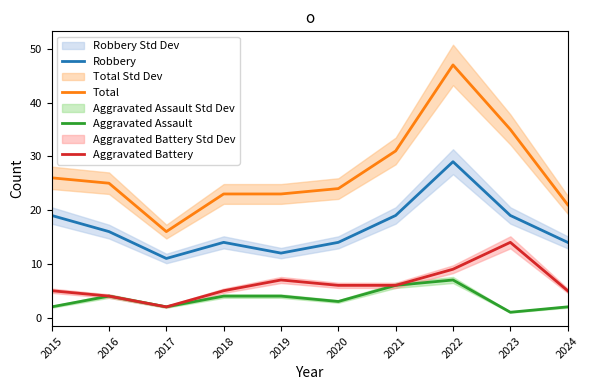

At which category is the sum across all series the highest?

2022